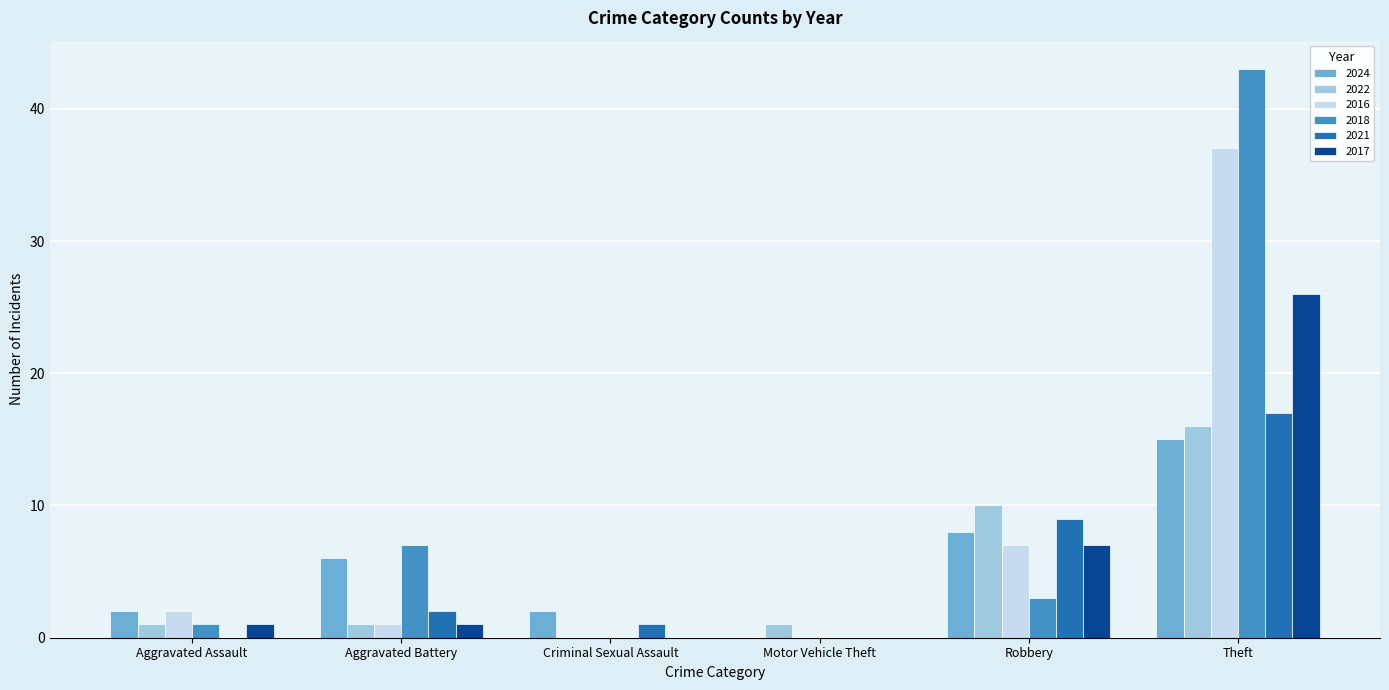

Where is 2018 nearest to the value 21?

Aggravated Battery